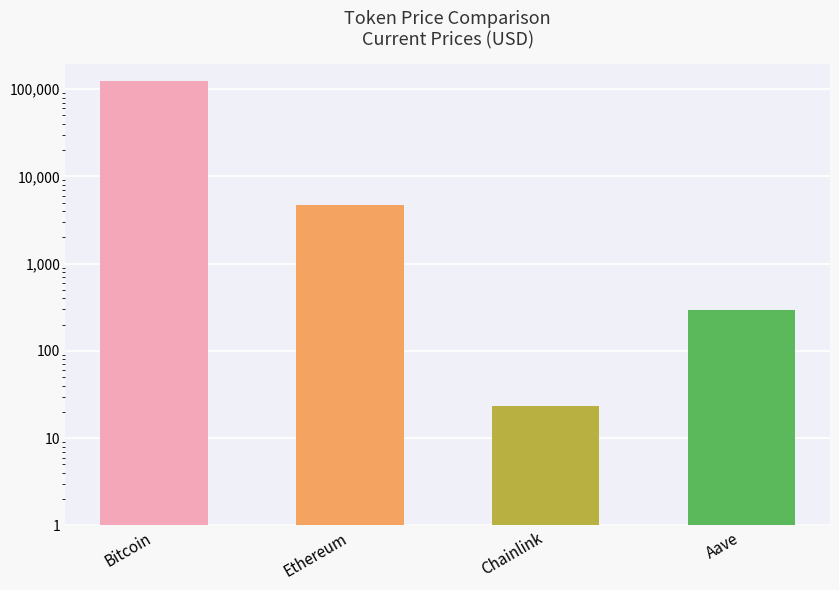

Does the chart contain stacked bars?

No